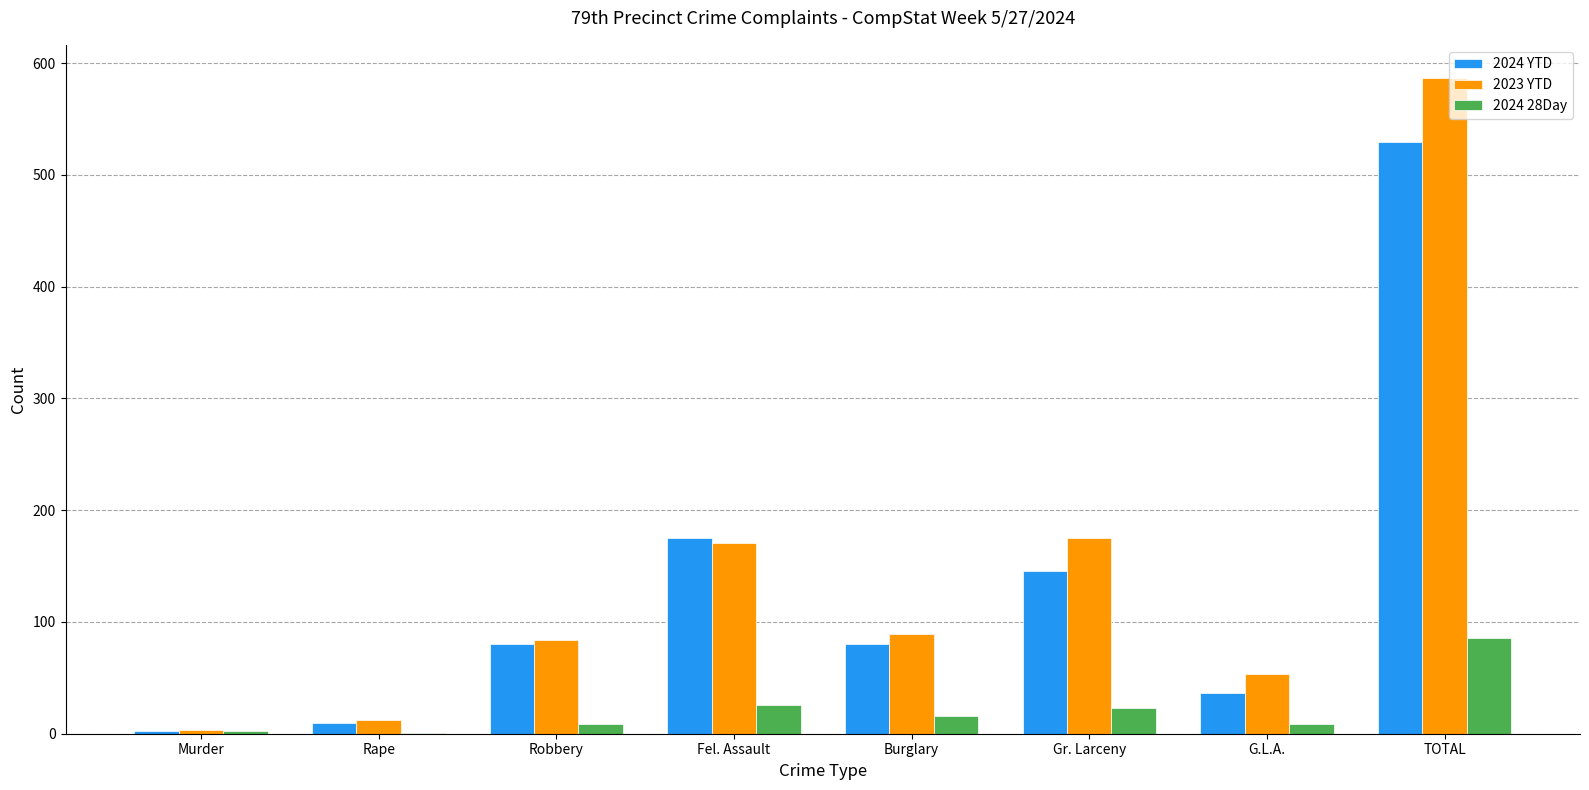

At which category is the sum across all series the highest?

TOTAL